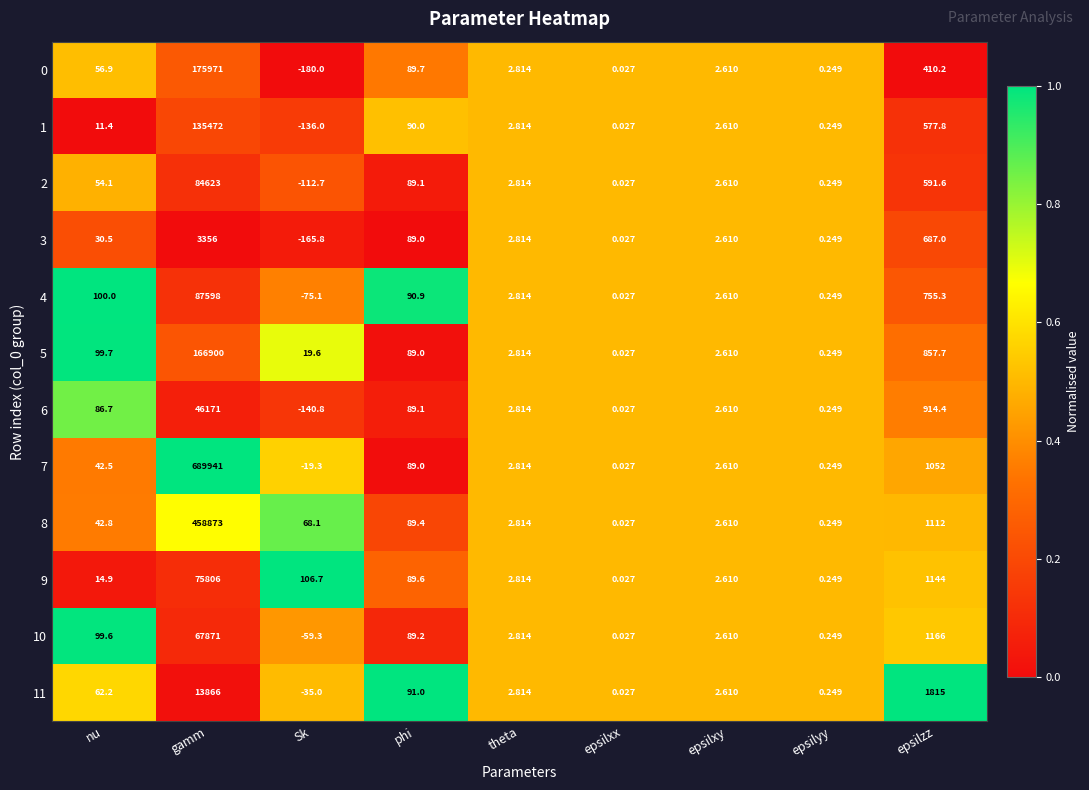

Which series has the largest total across all categories?

7